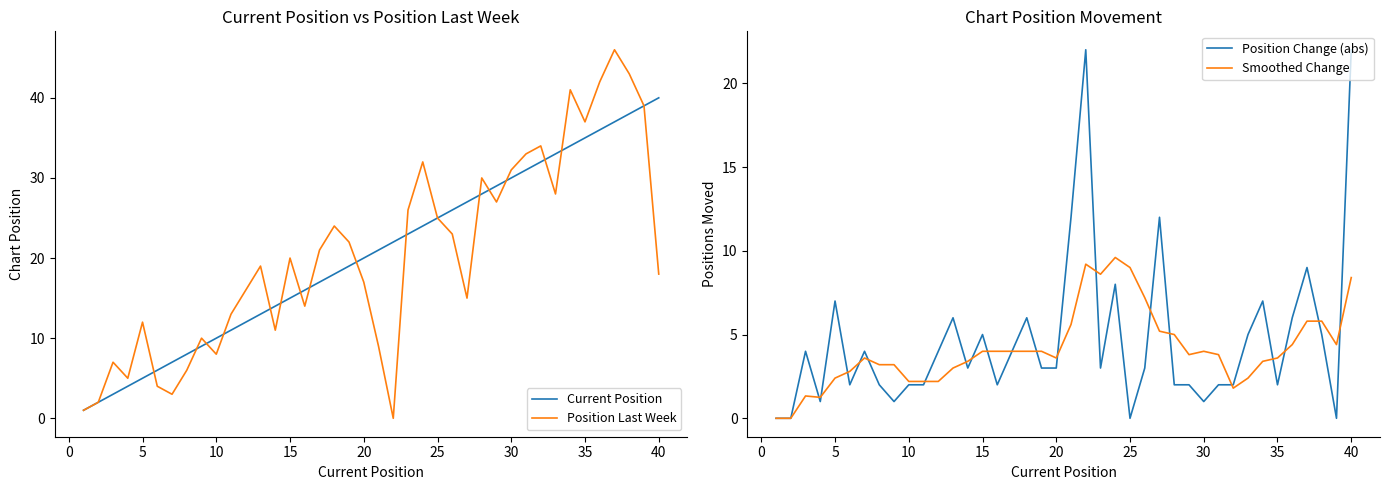

Which series has the widest spread of values?

Position Last Week